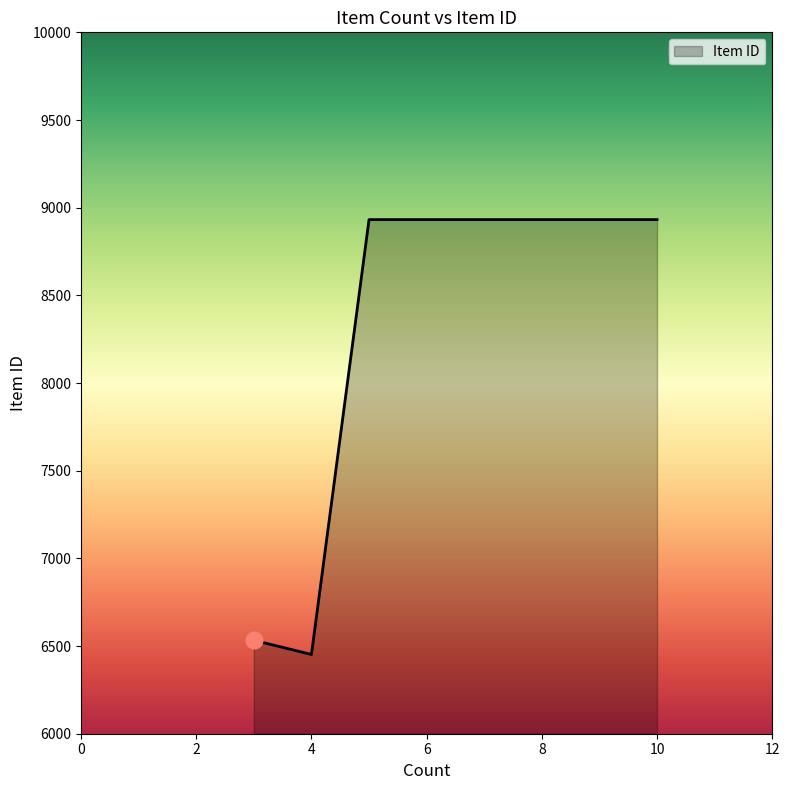

What is the difference between the second highest and second lowest values?

2399